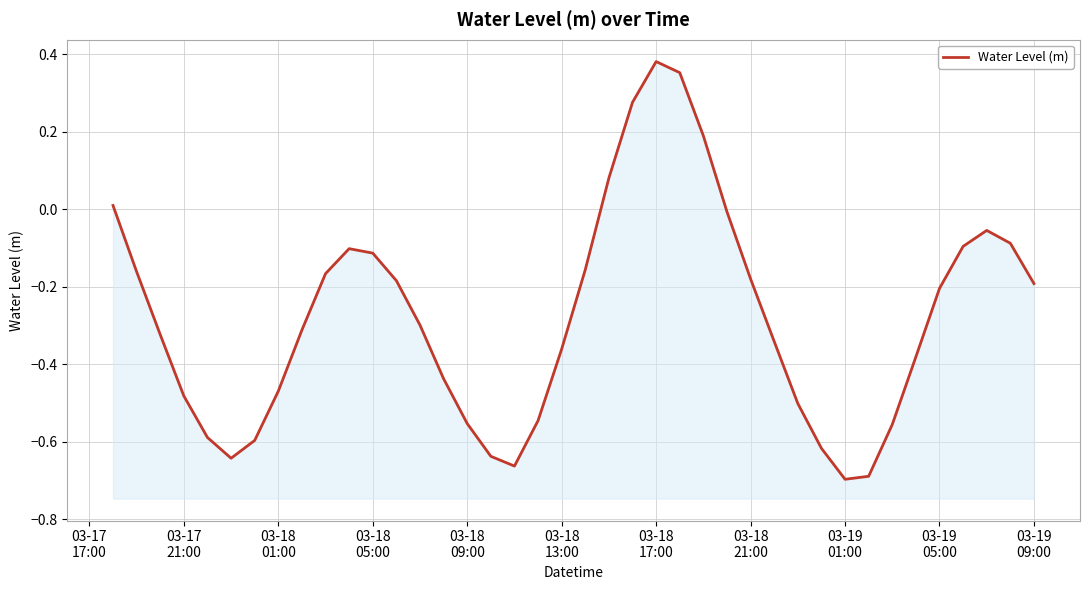

Is it true that the value at 03-18 21:00 is -0.3?

False